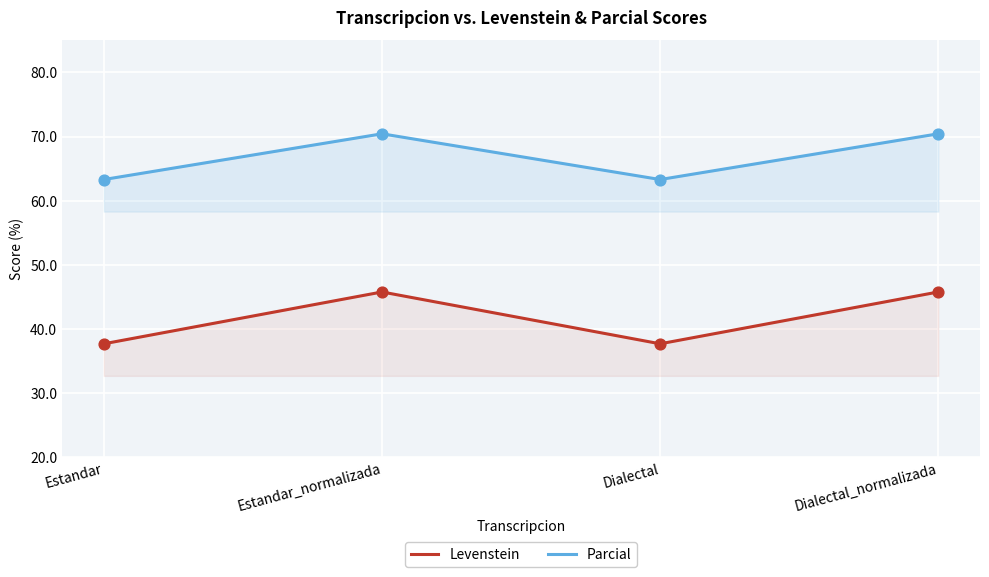

At how many categories does at least one series exceed 40?

4